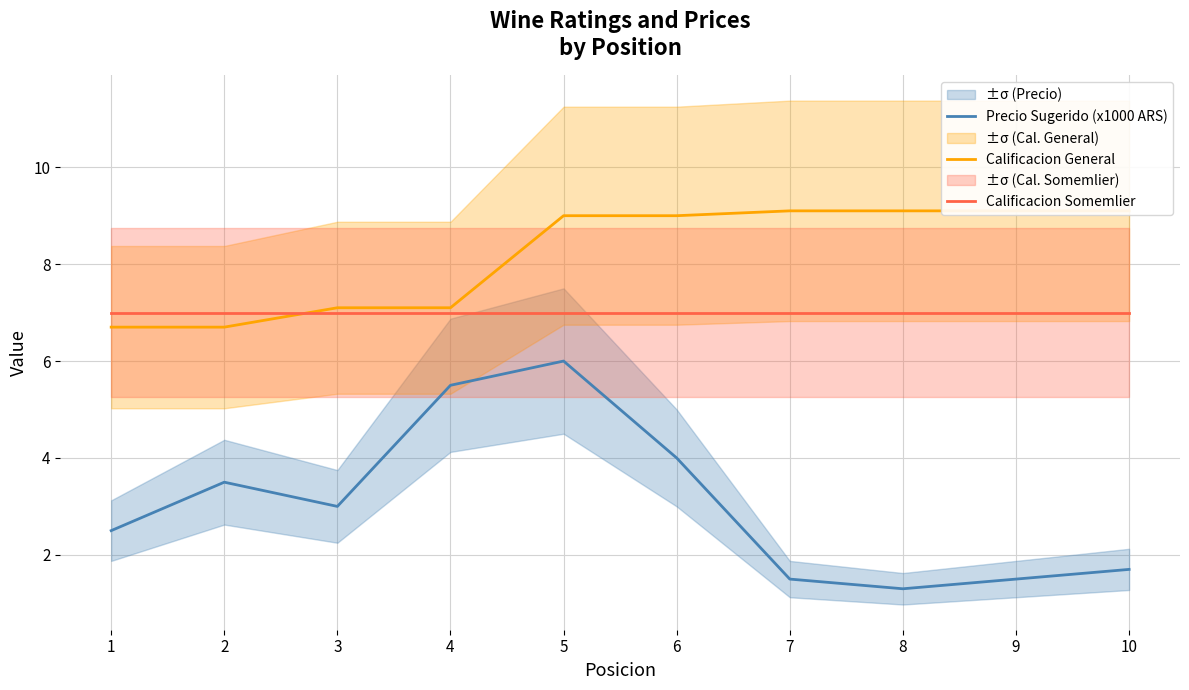

What is the sum of all Calificacion Somemlier values?

70.0